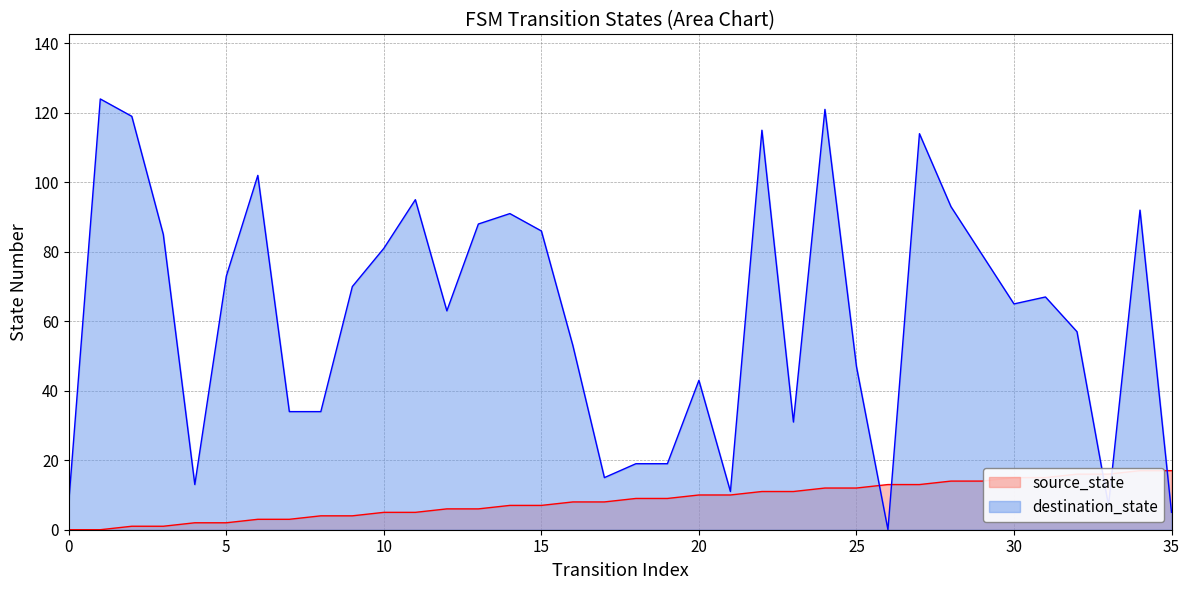

Reading right to left, extract all data points from this chart.

source_state: 35=17	34=17	33=16	32=16	31=15	30=15	29=14	28=14	27=13	26=13	25=12	24=12	23=11	22=11	21=10	20=10	19=9	18=9	17=8	16=8	15=7	14=7	13=6	12=6	11=5	10=5	9=4	8=4	7=3	6=3	5=2	4=2	3=1	2=1	1=0	0=0
destination_state: 35=5	34=92	33=7	32=57	31=67	30=65	29=79	28=93	27=114	26=0	25=47	24=121	23=31	22=115	21=11	20=43	19=19	18=19	17=15	16=53	15=86	14=91	13=88	12=63	11=95	10=81	9=70	8=34	7=34	6=102	5=73	4=13	3=85	2=119	1=124	0=8